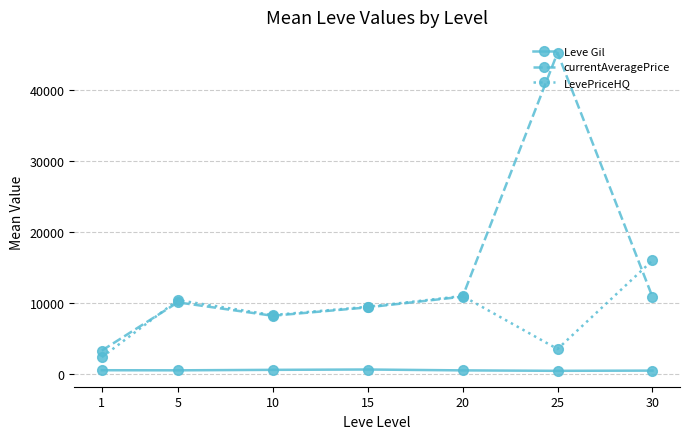

What is the spread (max minus min) of values at 25?

44795.2